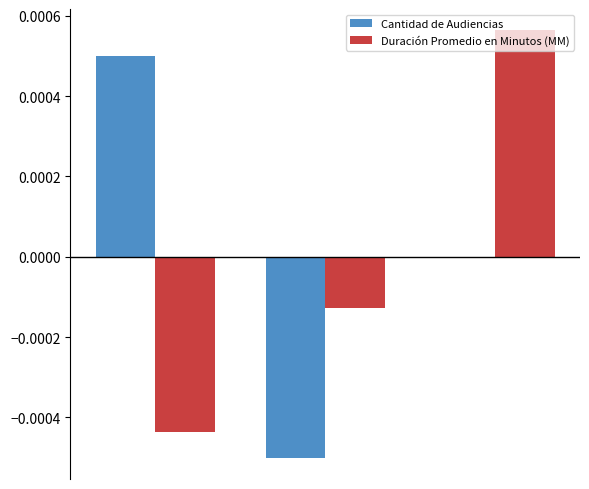

Count the number of categories in the chart.

3